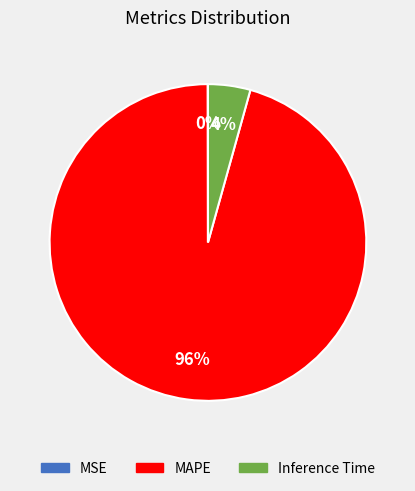

Which slice is the largest?

MAPE